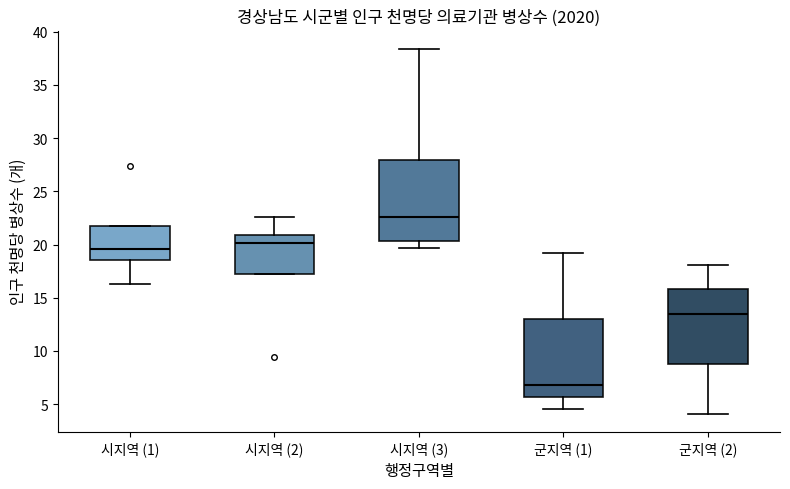

Reading left to right, transcribe this box plot: for each box, give where its median line is, the range the box spans, and where its two whiskers end, as read against the y-axis. The values are not printed on the chart, so give them approximately, as read against the axis.

시지역 (1): median 19.5, box 18.5 to 22.0, whiskers 16.5 to 22.0
시지역 (2): median 20.0, box 17.5 to 21.0, whiskers 17.5 to 22.5
시지역 (3): median 22.5, box 20.5 to 28.0, whiskers 19.5 to 38.5
군지역 (1): median 7.0, box 5.5 to 13.0, whiskers 4.5 to 19.0
군지역 (2): median 13.5, box 9.0 to 16.0, whiskers 4.0 to 18.0